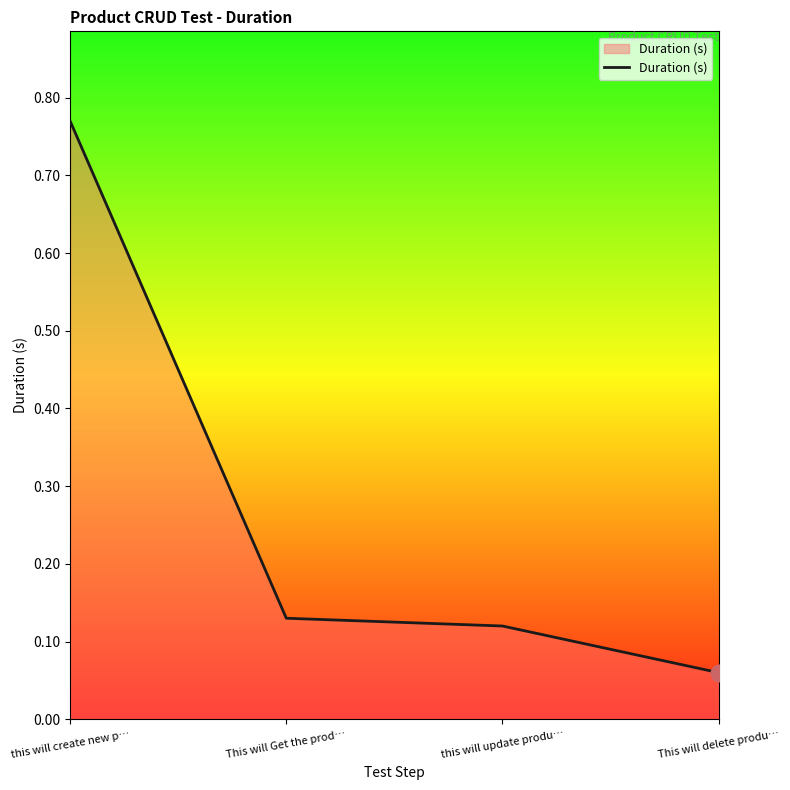

The chart shows a value of 0.0 at This will delete produ…. True or false?

False